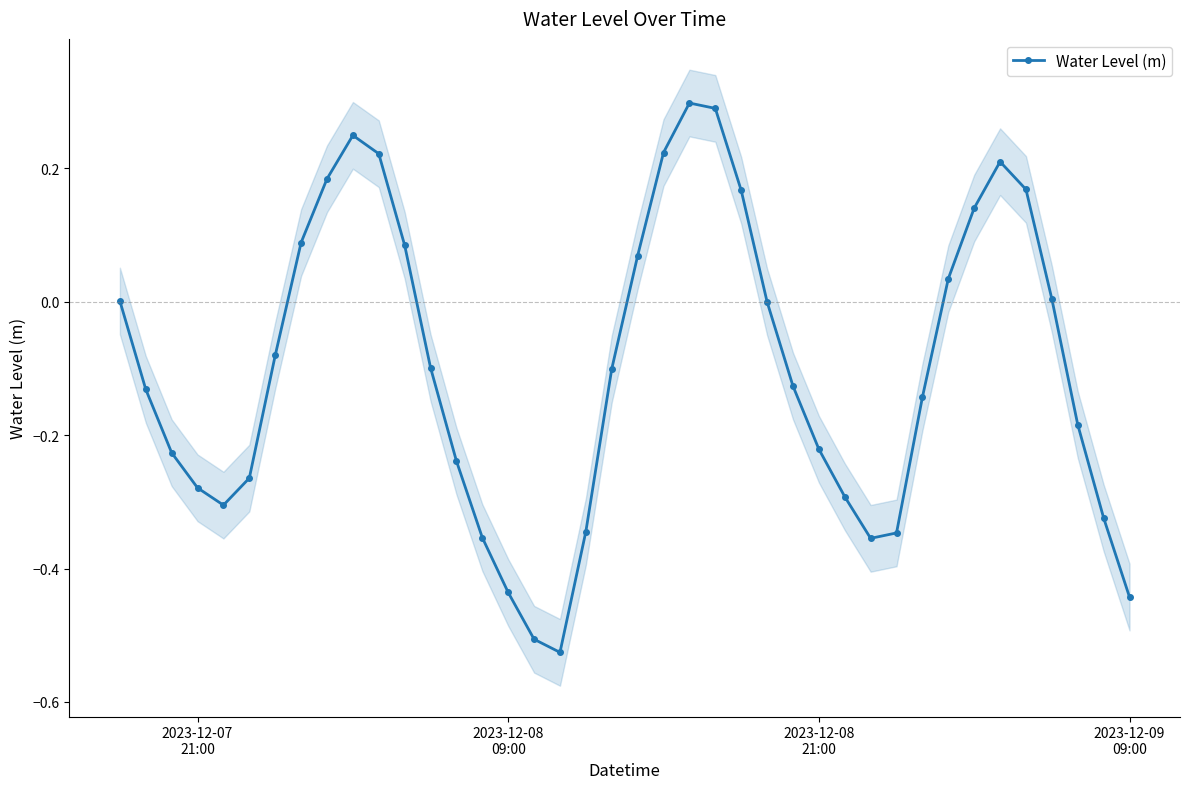

How many lines are shown in the chart?

1